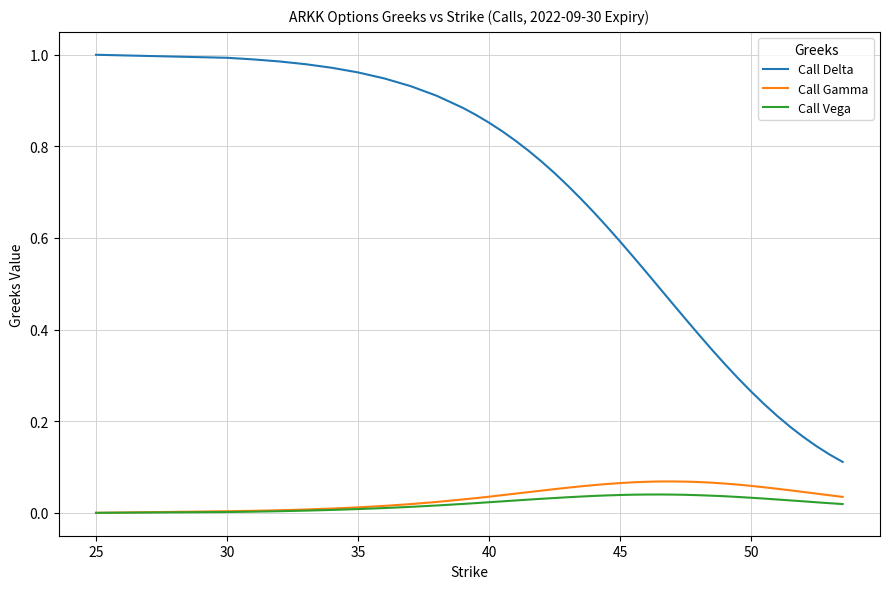

True or false: Call Vega and Call Delta cross at least once.

False